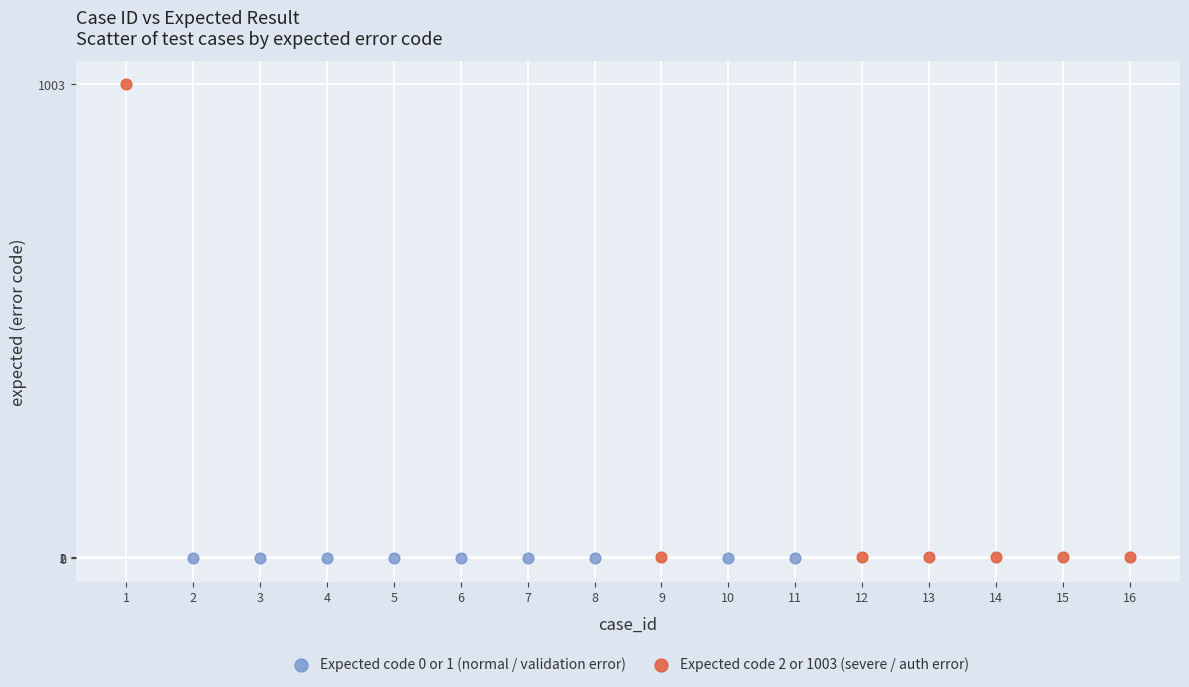

What are all the series names shown in the legend?

Expected code 0 or 1 (normal / validation error), Expected code 2 or 1003 (severe / auth error)